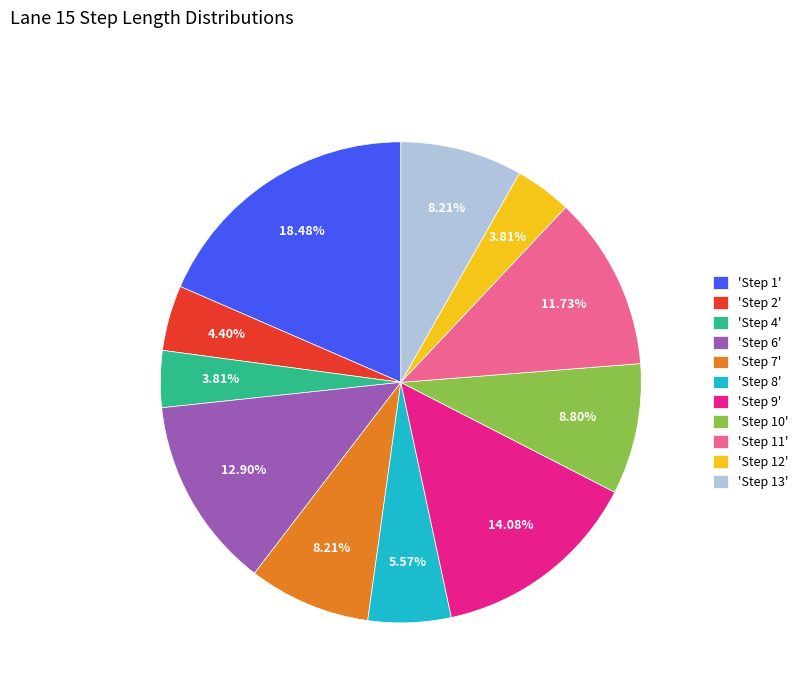

Which has a higher value, 'Step 6' or 'Step 1'?

'Step 1'